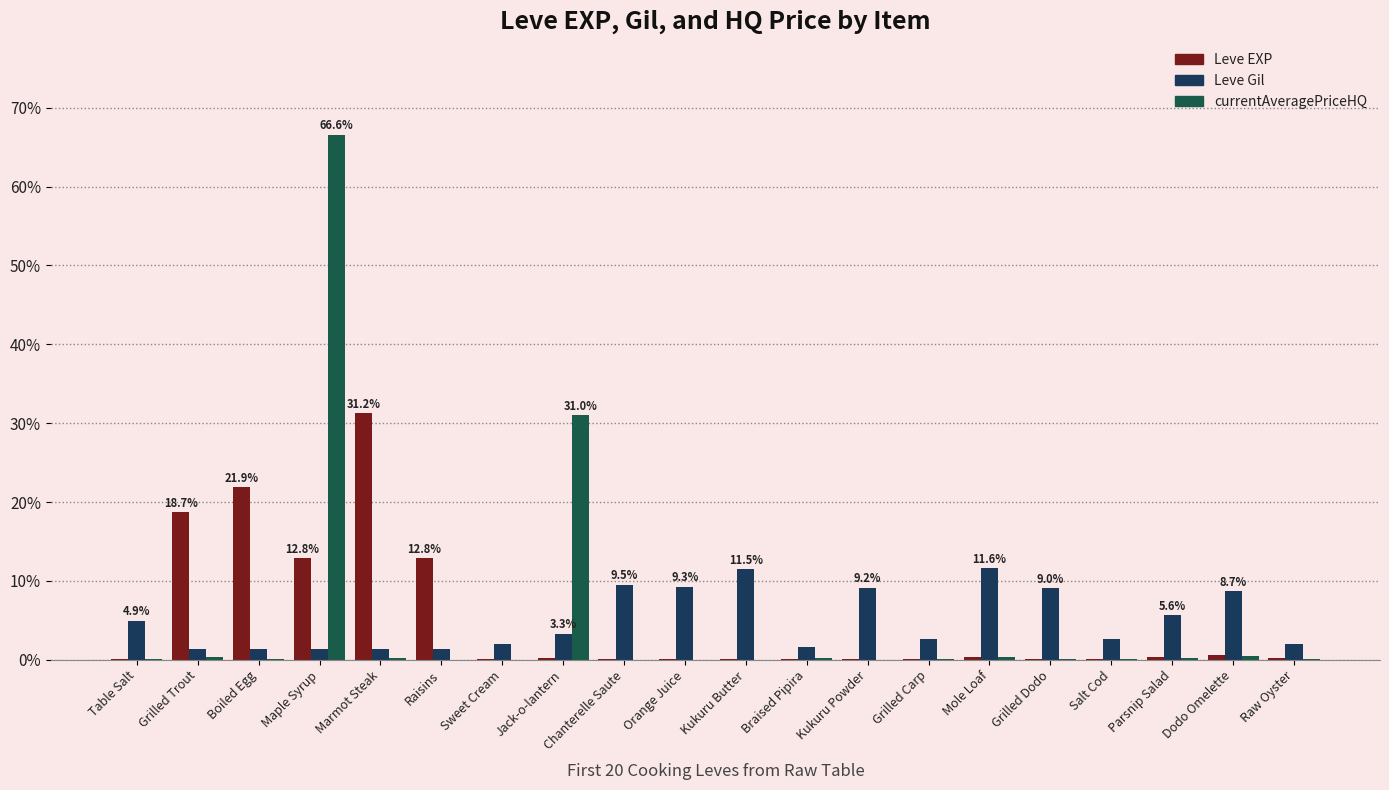

Does the chart contain stacked bars?

No